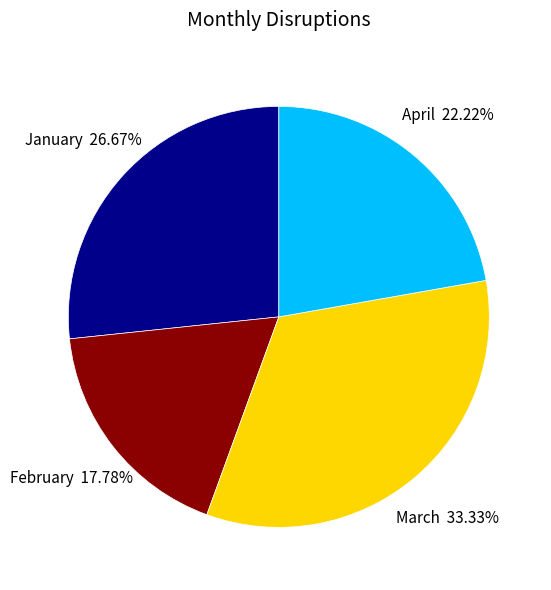

Count the number of slices in the pie.

4